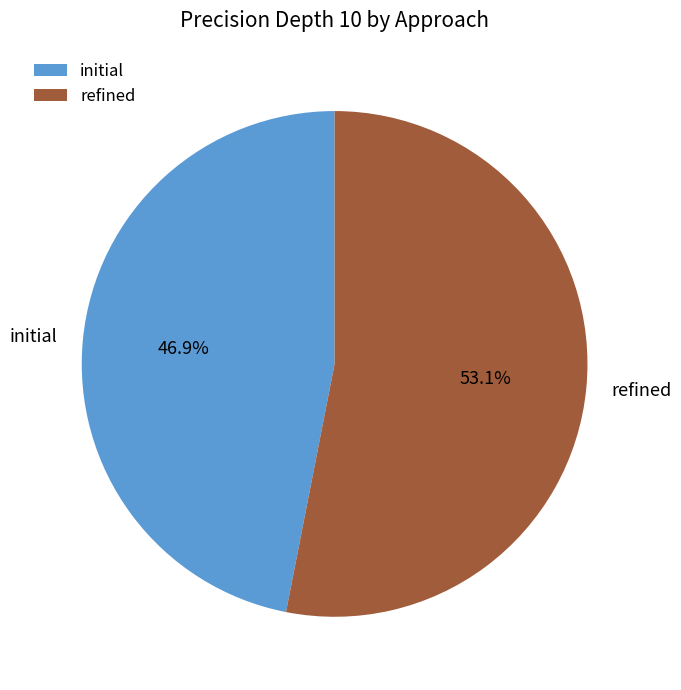

How many slices are in this pie chart?

2